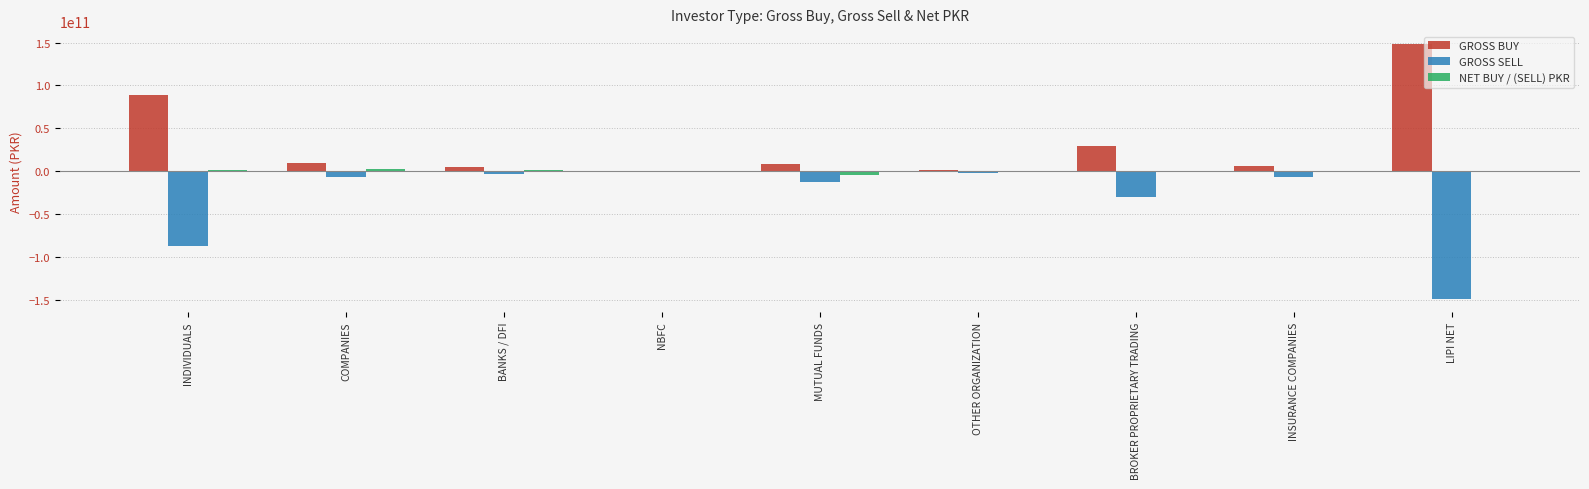

Is the value of GROSS SELL at INDIVIDUALS greater than the value of GROSS BUY at BANKS / DFI?

No